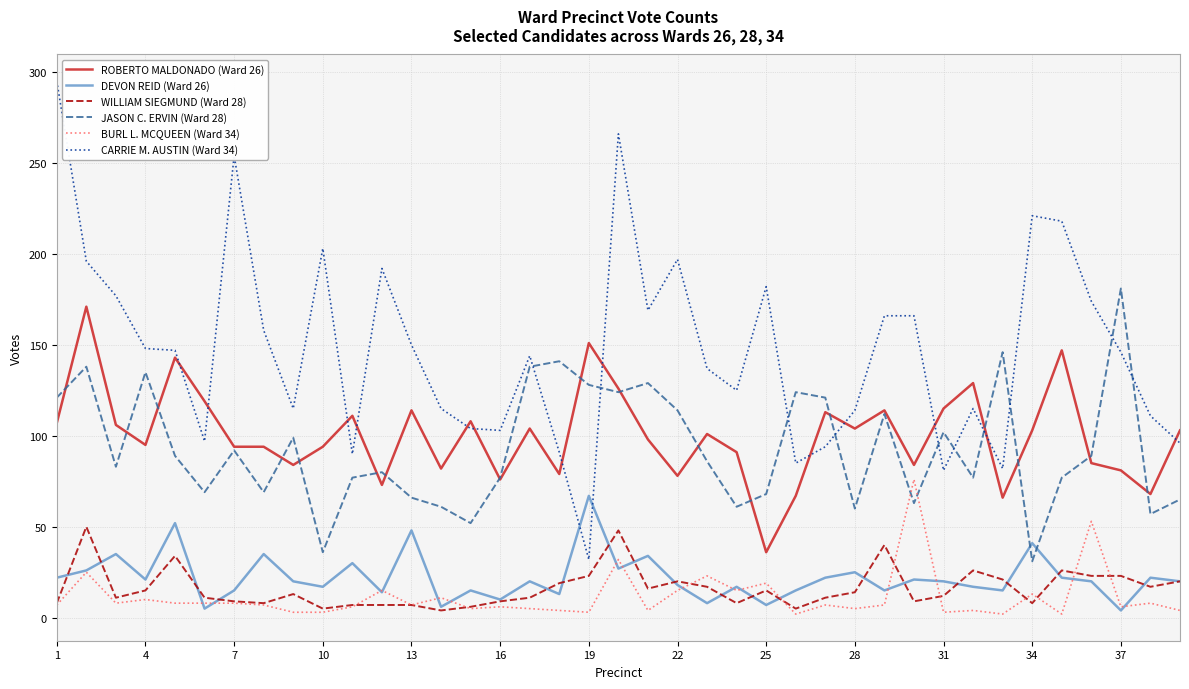

Which series ends up on top after the final intersection of CARRIE M. AUSTIN (Ward 34) and JASON C. ERVIN (Ward 28)?

CARRIE M. AUSTIN (Ward 34)